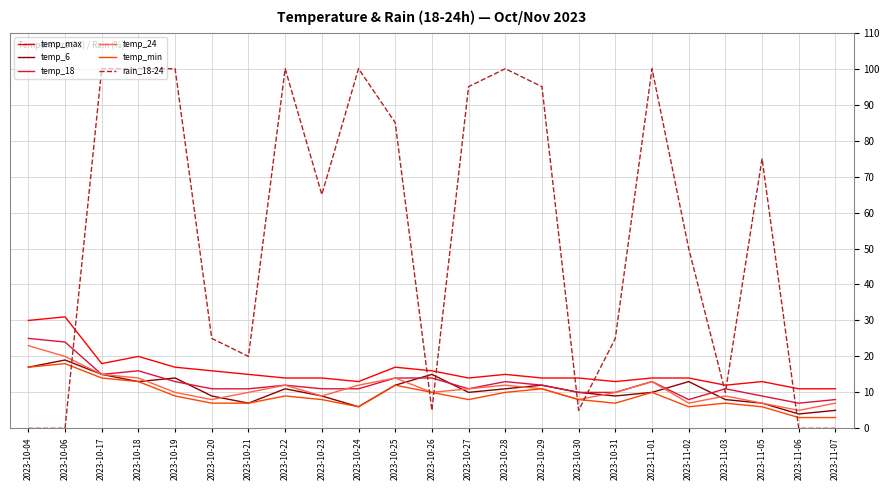

At which label does temp_6 reach its peak?

2023-10-06